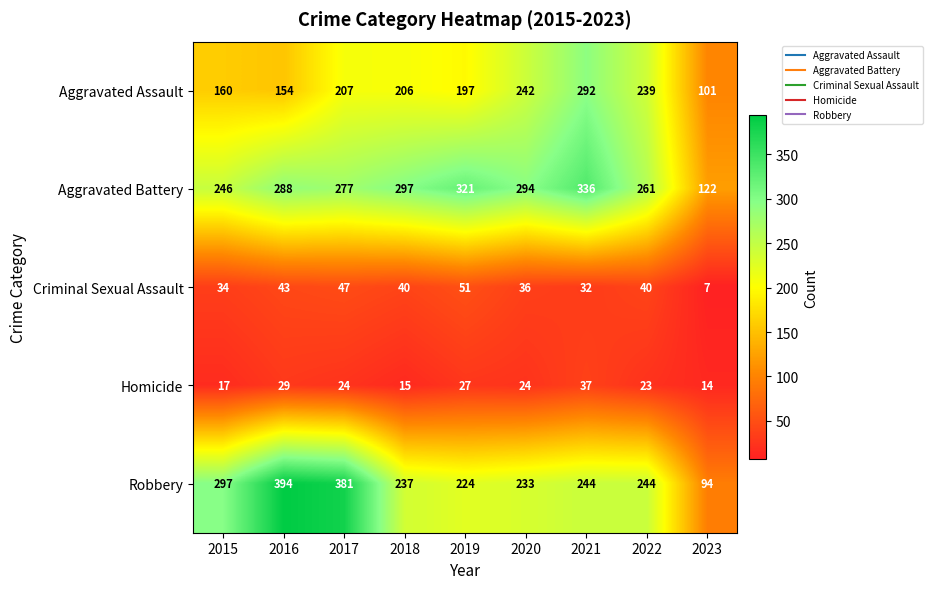

At how many categories does at least one series exceed 14?

9